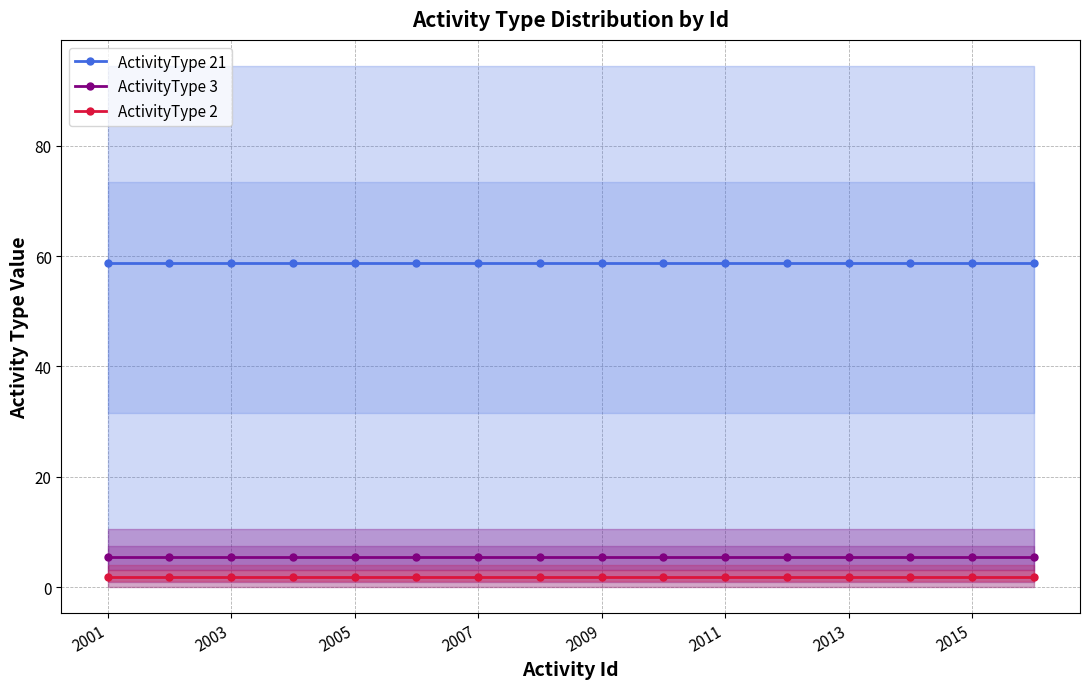

True or false: ActivityType 3 has more than 2 interior local peaks.

False